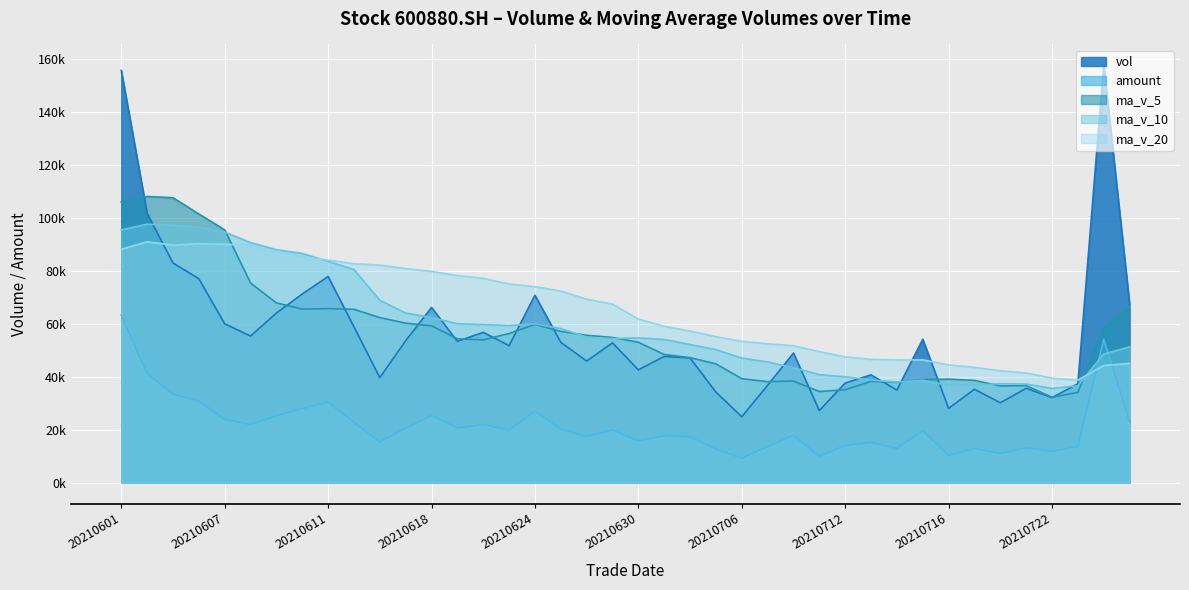

At 20210716, list the series in order from largest to smallest.

ma_v_20, ma_v_5, ma_v_10, vol, amount